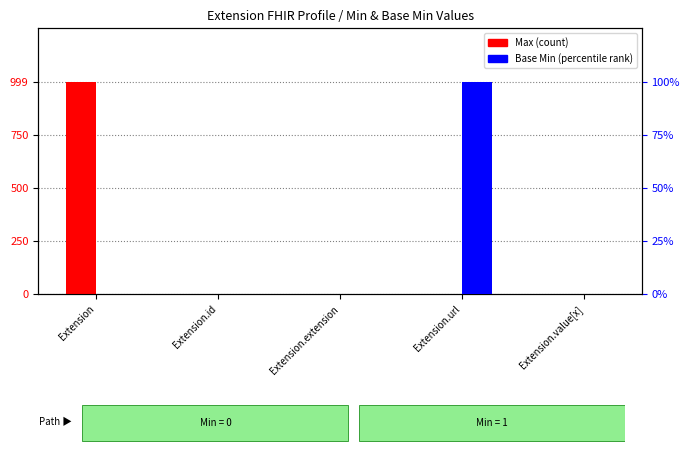

Are the bars horizontal?

No